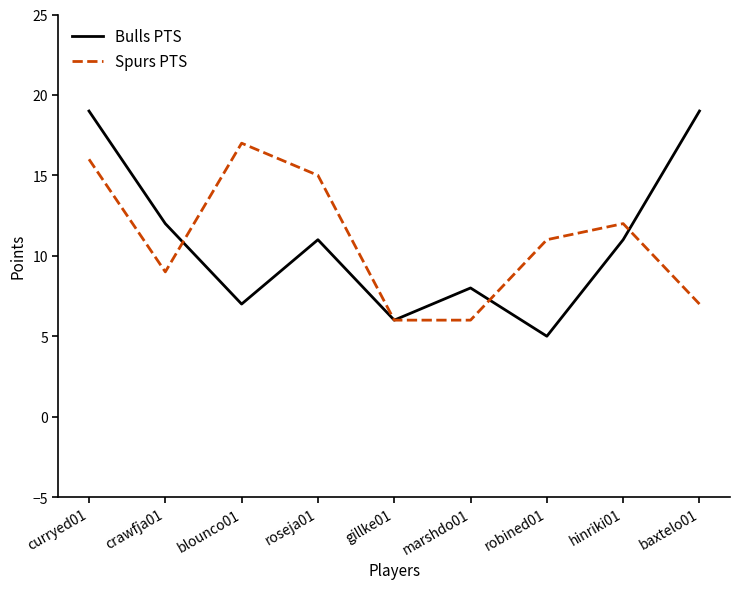

What value does the Spurs PTS series have at hinriki01, to the nearest 10?

10